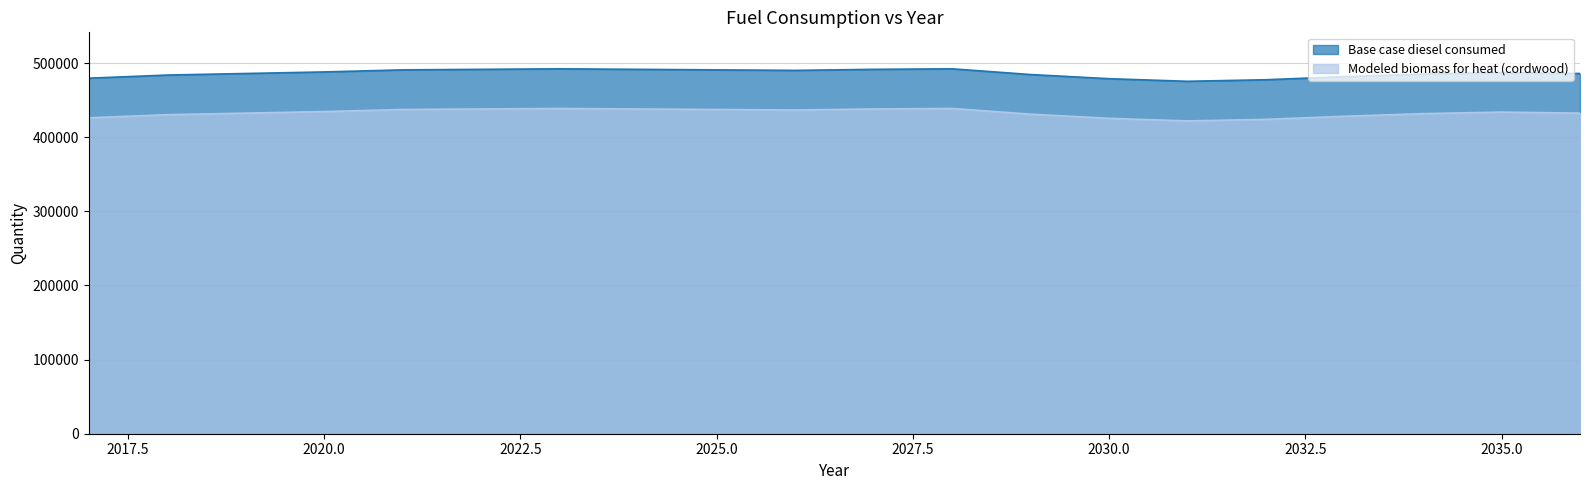

True or false: Base case diesel consumed has more than 2 points higher than both neighbors.

True